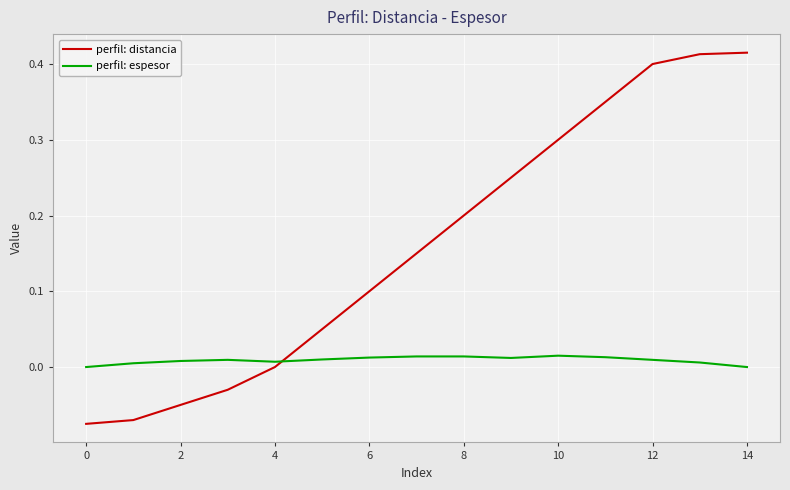

Which series has the widest spread of values?

perfil: distancia